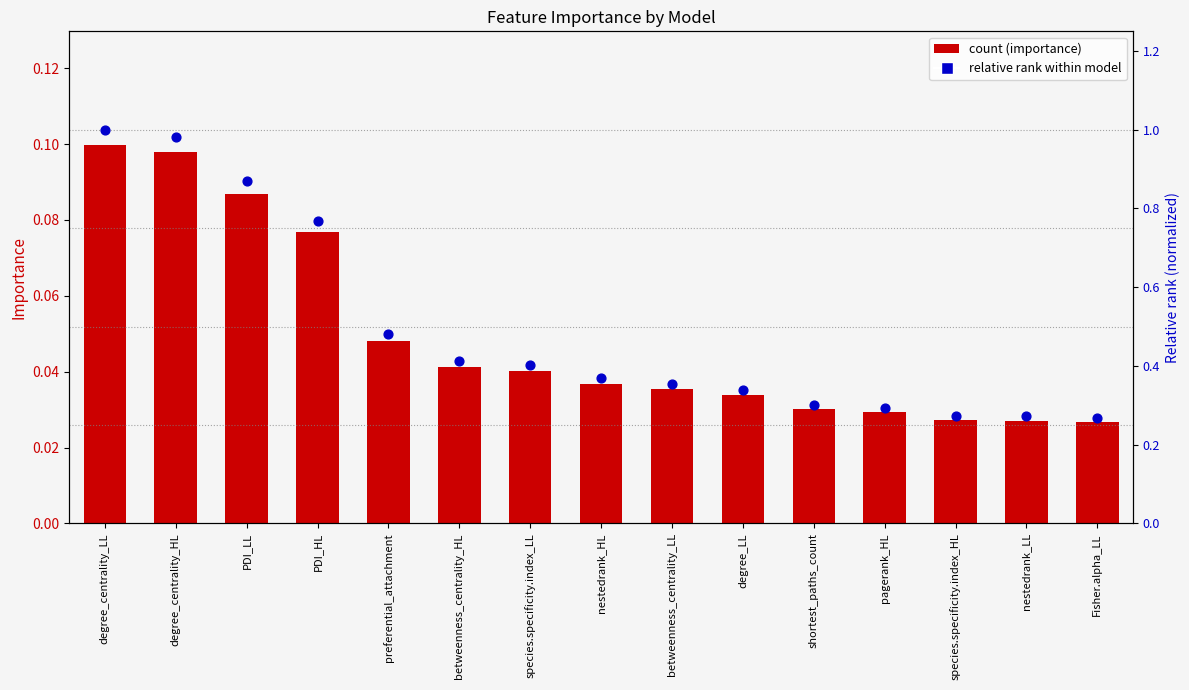

Which series reaches the maximum Y coordinate?

Relative rank